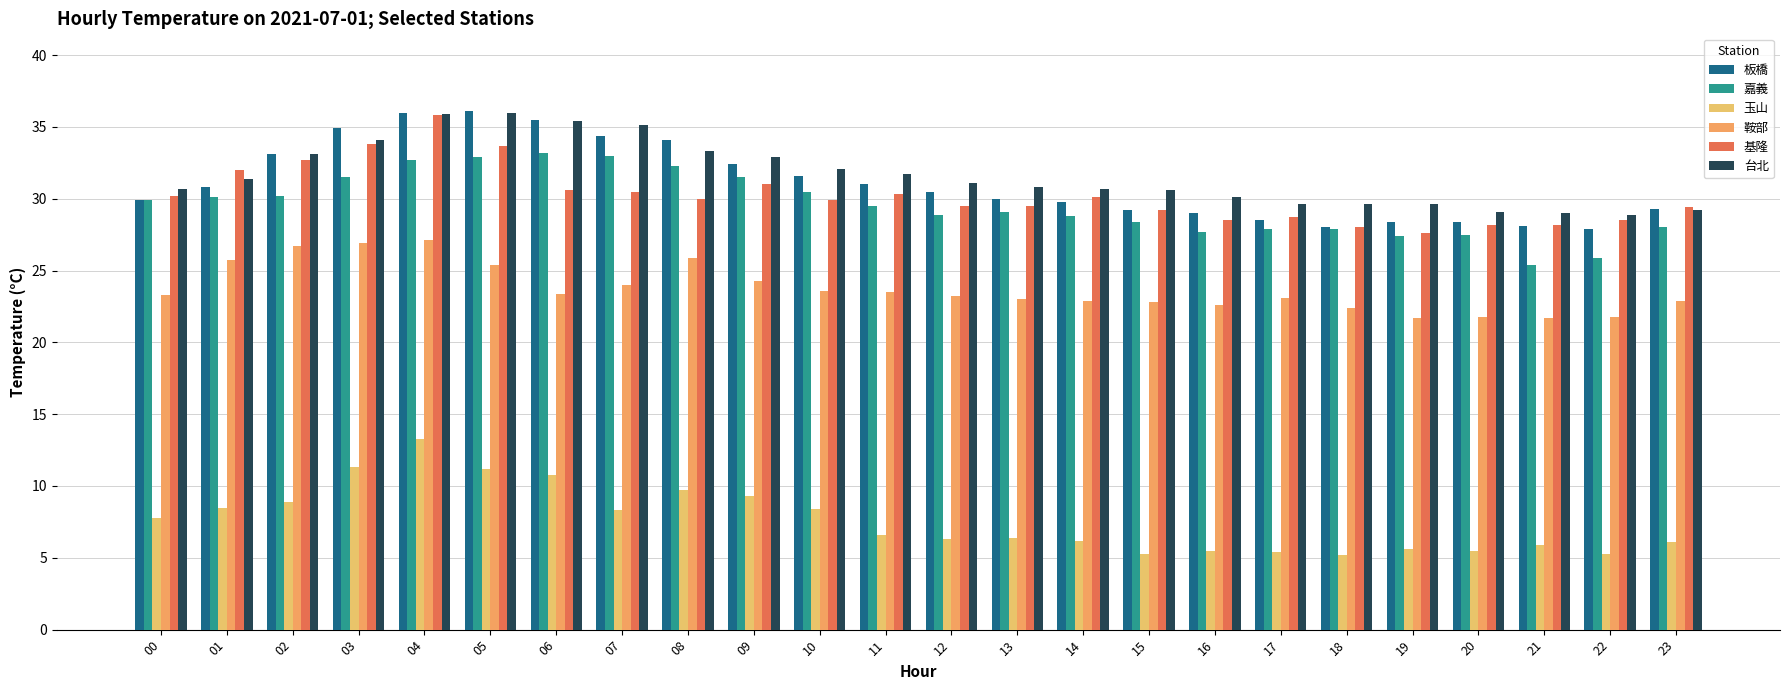

The value of 板橋 at 09 is 55.2. True or false?

False